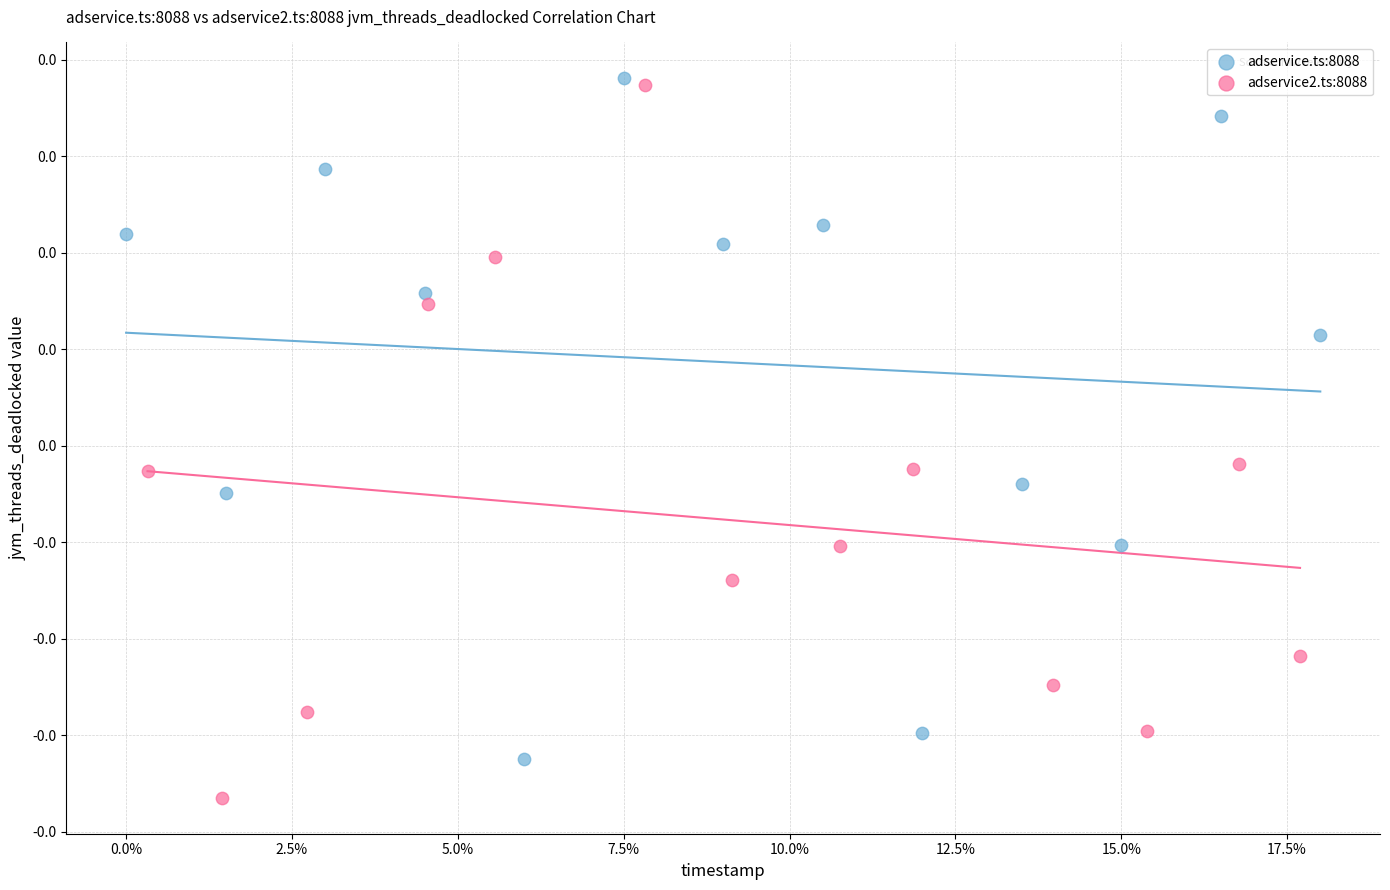

What are all the series names shown in the legend?

adservice.ts:8088, adservice2.ts:8088